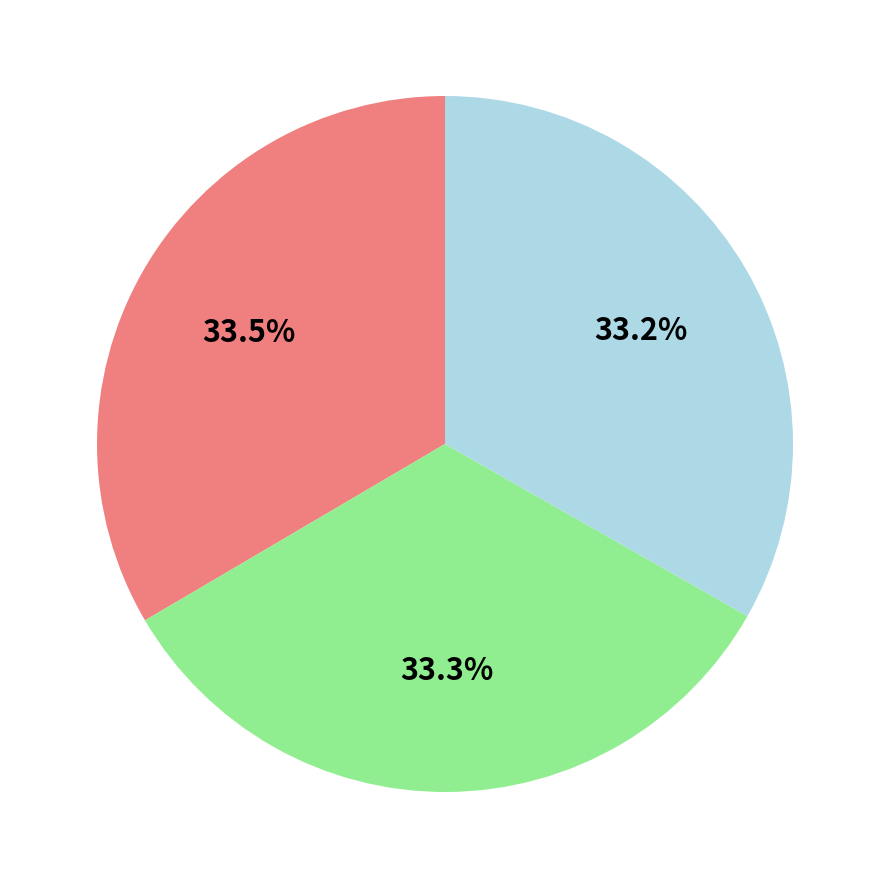

Is there any slice that represents more than half of the pie?

No